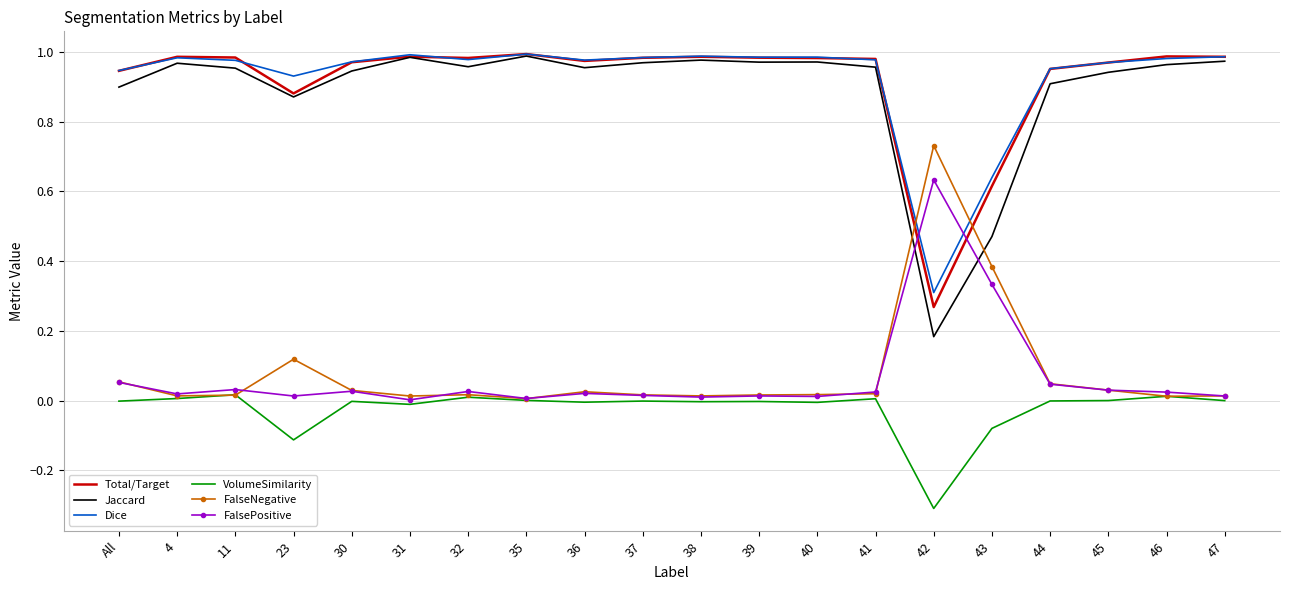

How many intersections are there between Jaccard and FalseNegative?

2